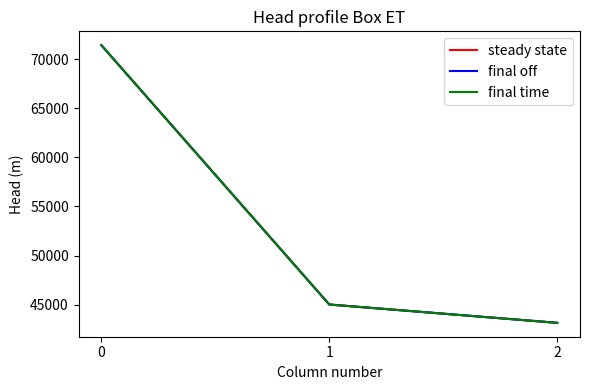

What is the sum of all final off values?

159602